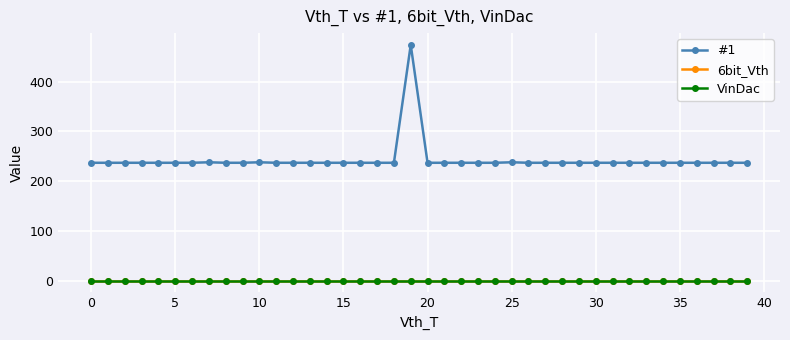

Does the chart have visible grid lines?

Yes